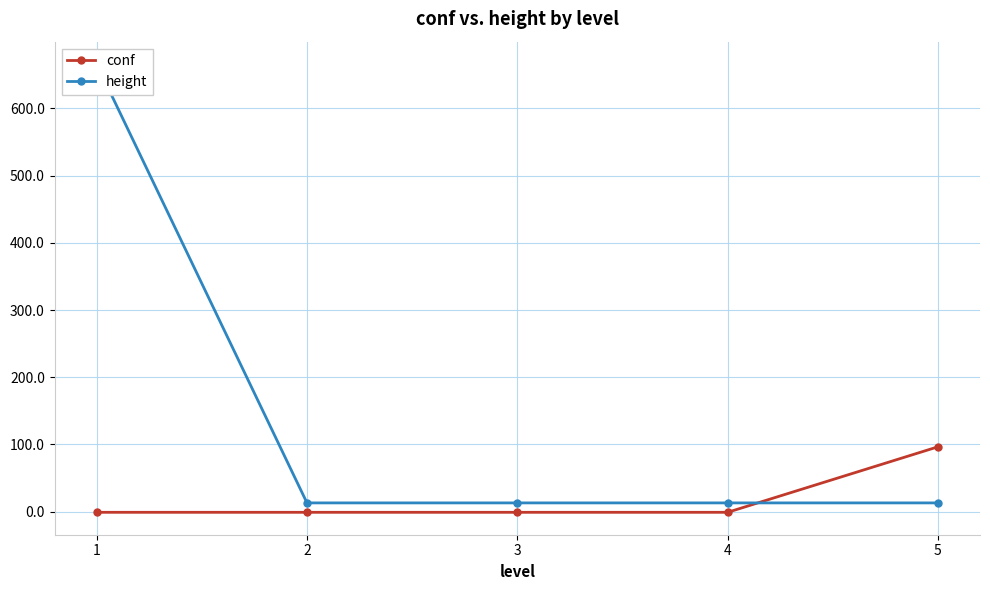

The height series shows 13.0 at 2. True or false?

True